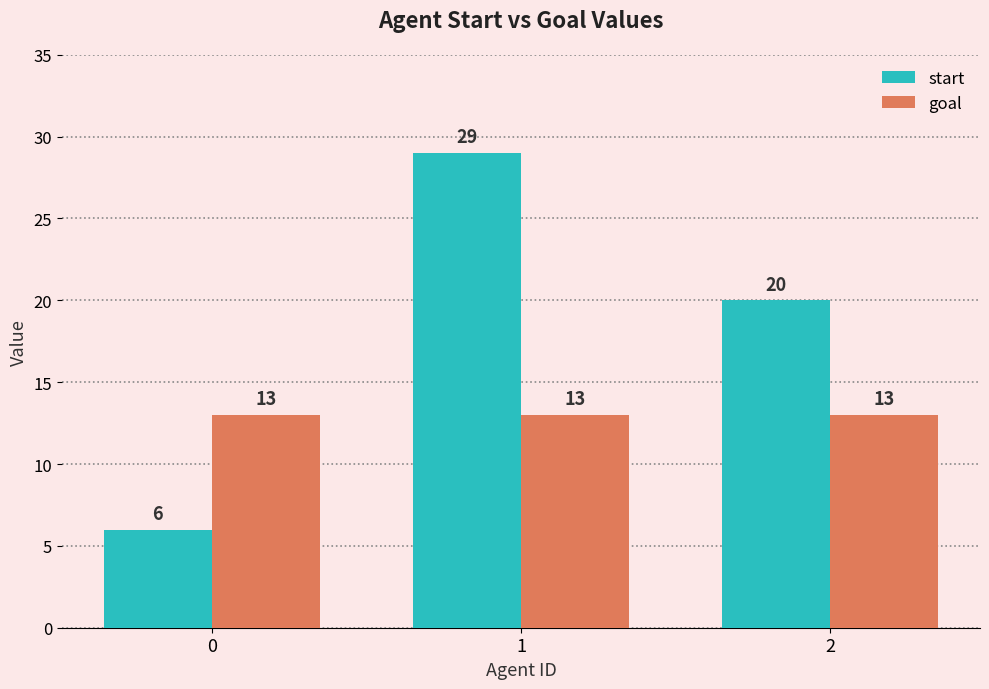

Read the goal value at 1.

13